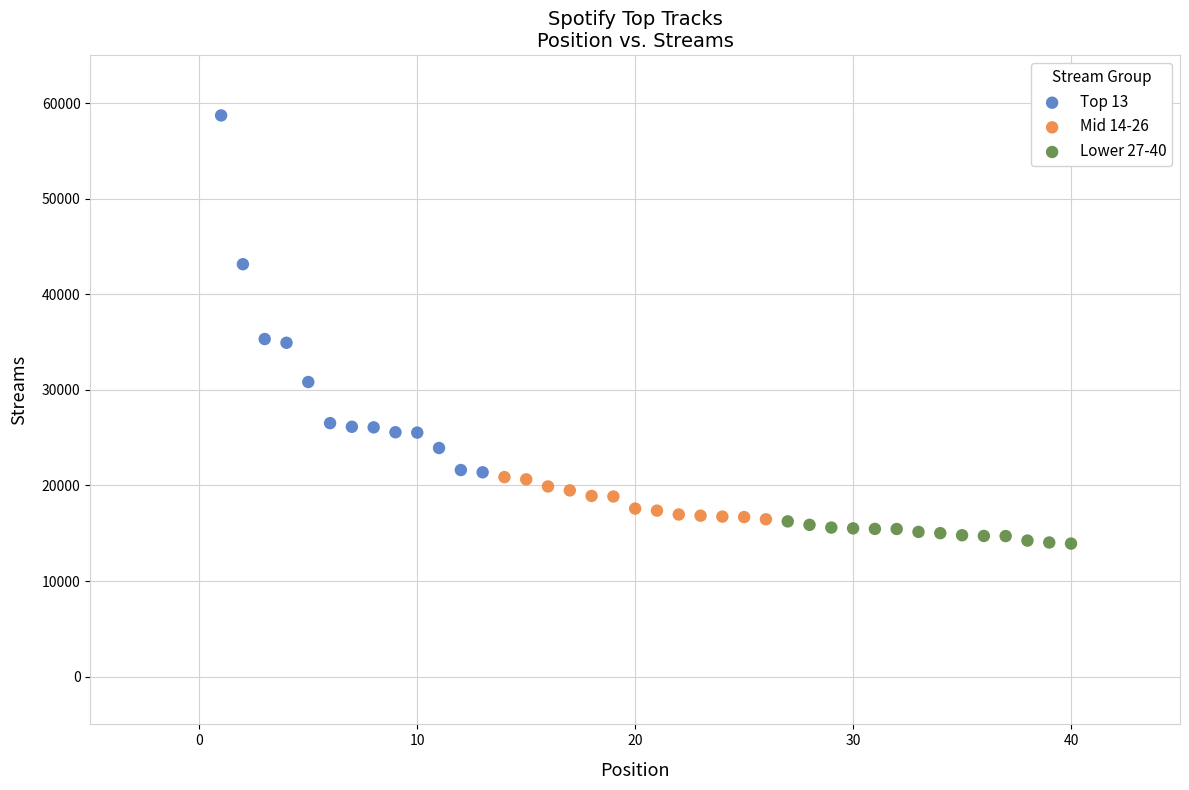

Which series reaches the minimum Y coordinate?

Lower 27-40